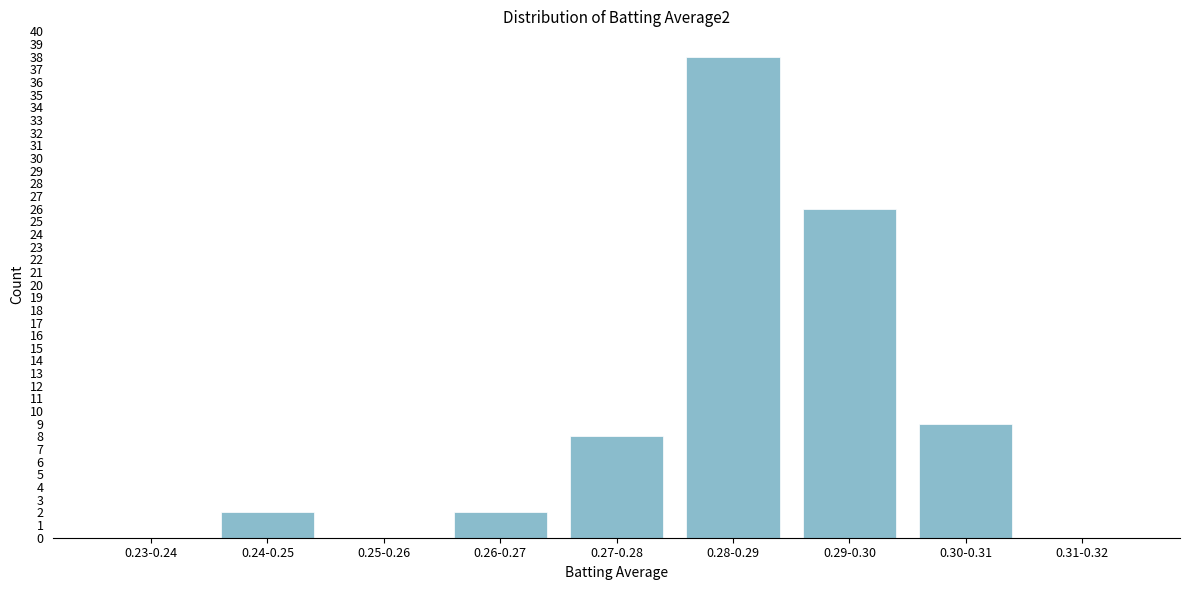

Reading left to right, what are all the values shown in this chart?

0.23-0.24=0	0.24-0.25=2	0.25-0.26=0	0.26-0.27=2	0.27-0.28=8	0.28-0.29=38	0.29-0.30=26	0.30-0.31=9	0.31-0.32=0